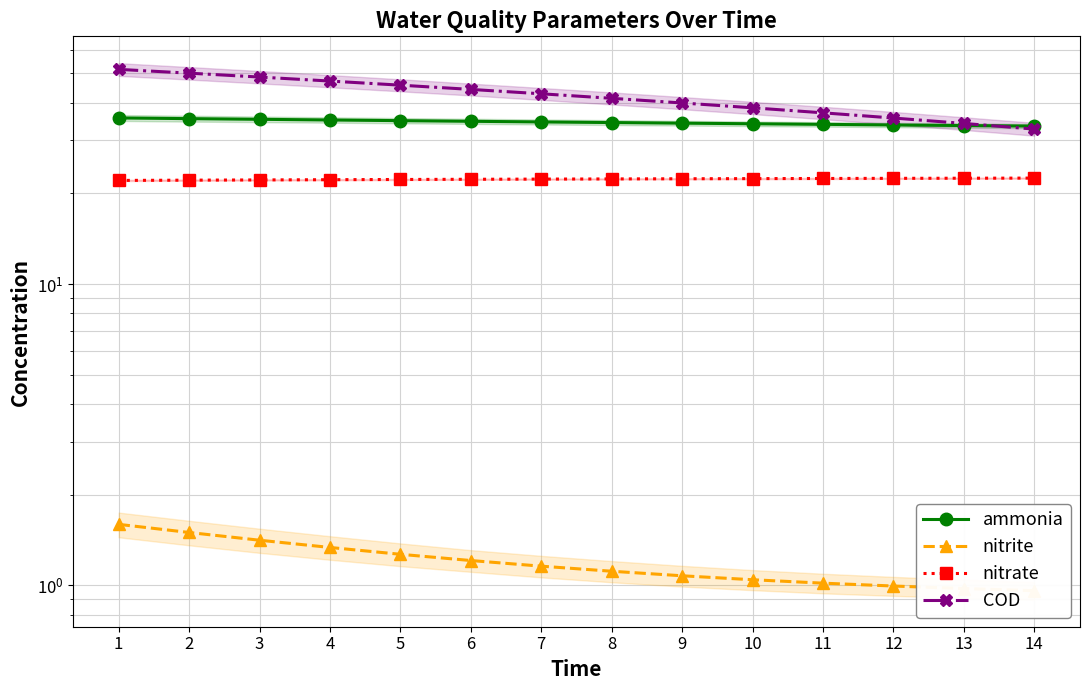

True or false: ammonia and nitrate intersect in this chart.

False